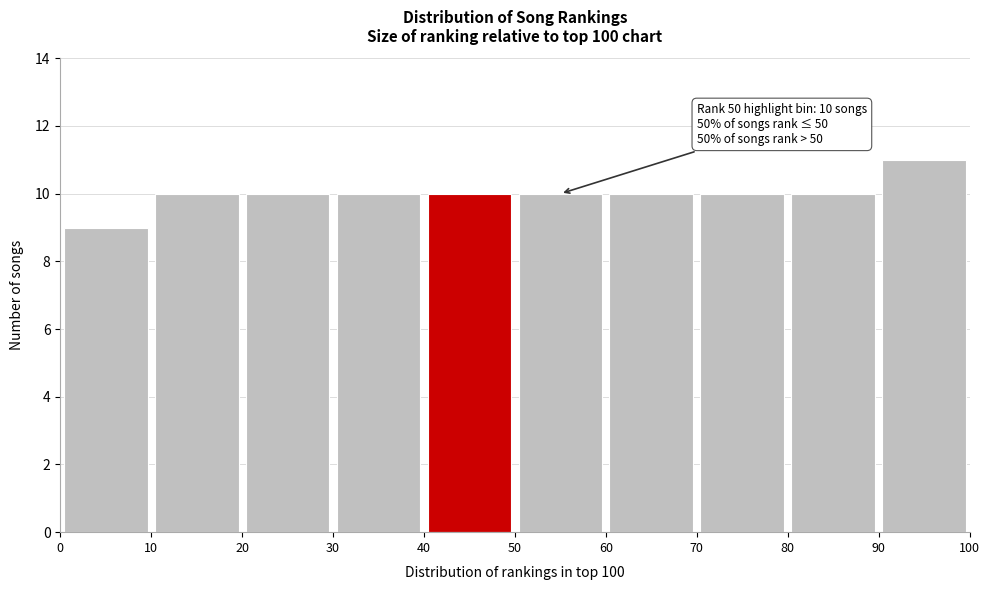

Which range on the x-axis has the tallest bar?

90 to 100